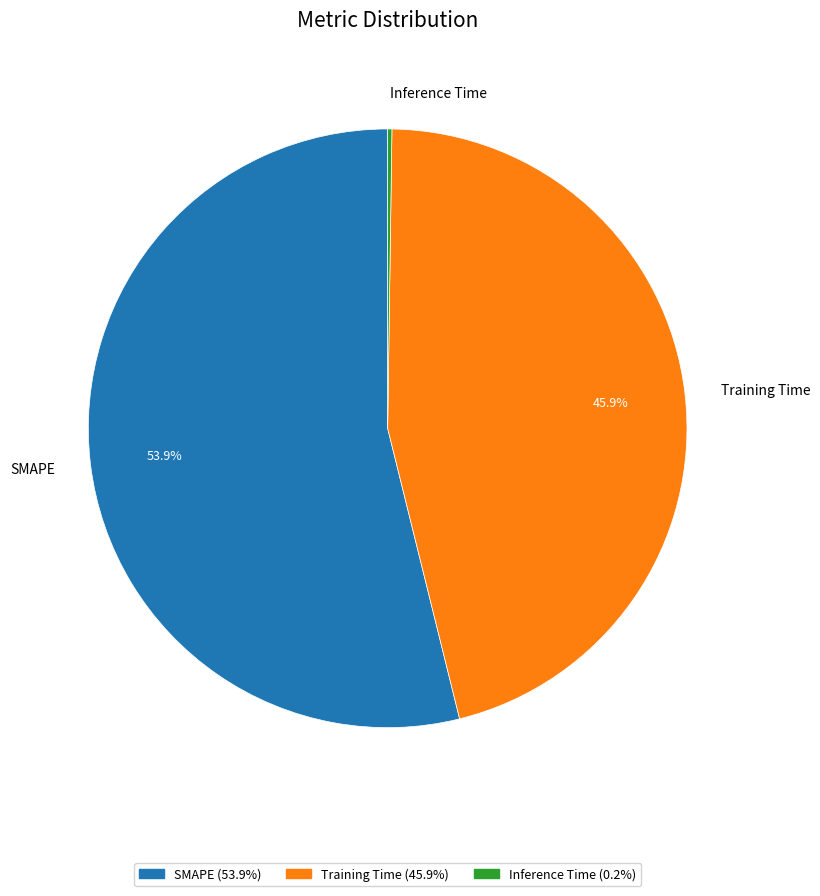

Which category has the biggest portion of the pie?

SMAPE